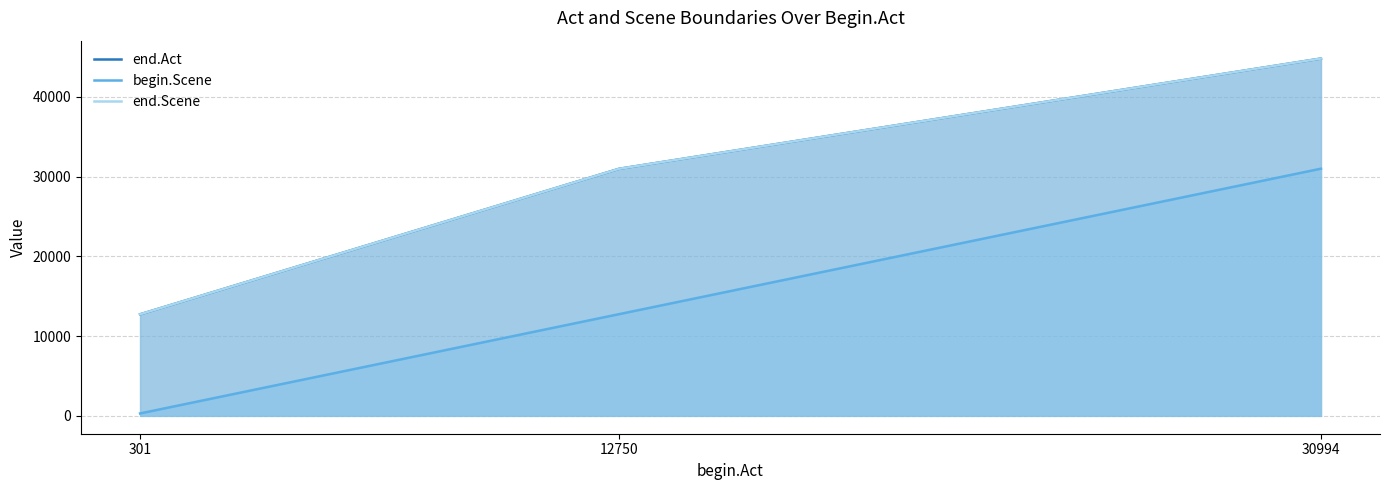

How many begin.Scene values are between 301 and 30994?

3